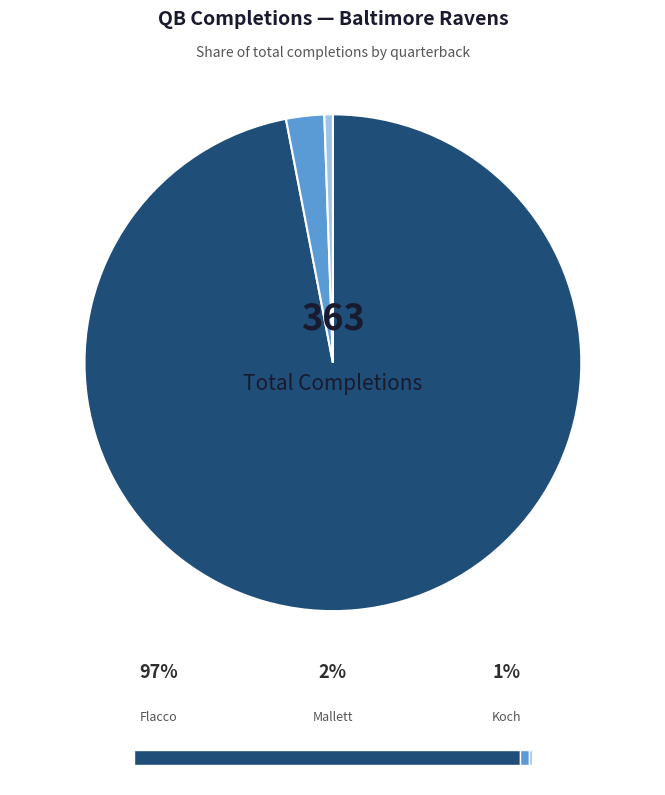

Which category has the smallest portion of the pie?

Sam Koch (#4)